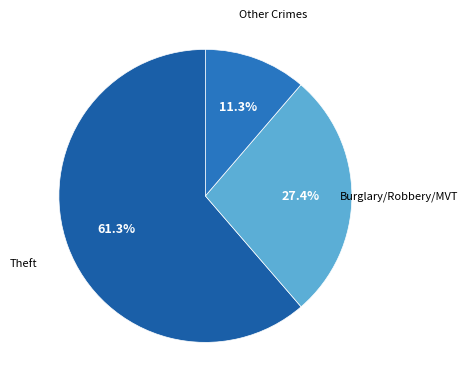

How many slices are in this pie chart?

3